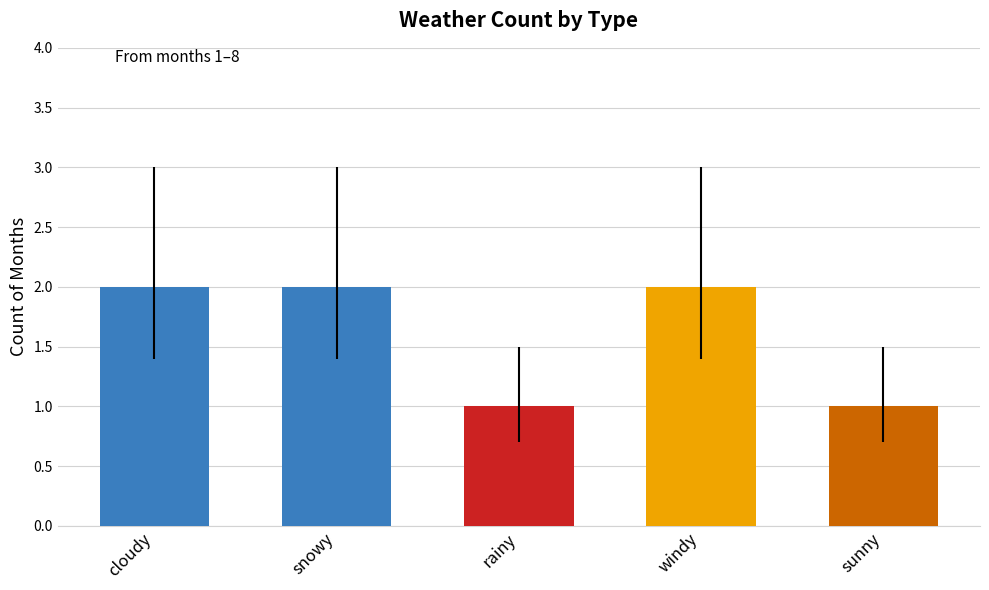

Reading left to right, transcribe all the data shown in this chart.

2	2	1	2	1